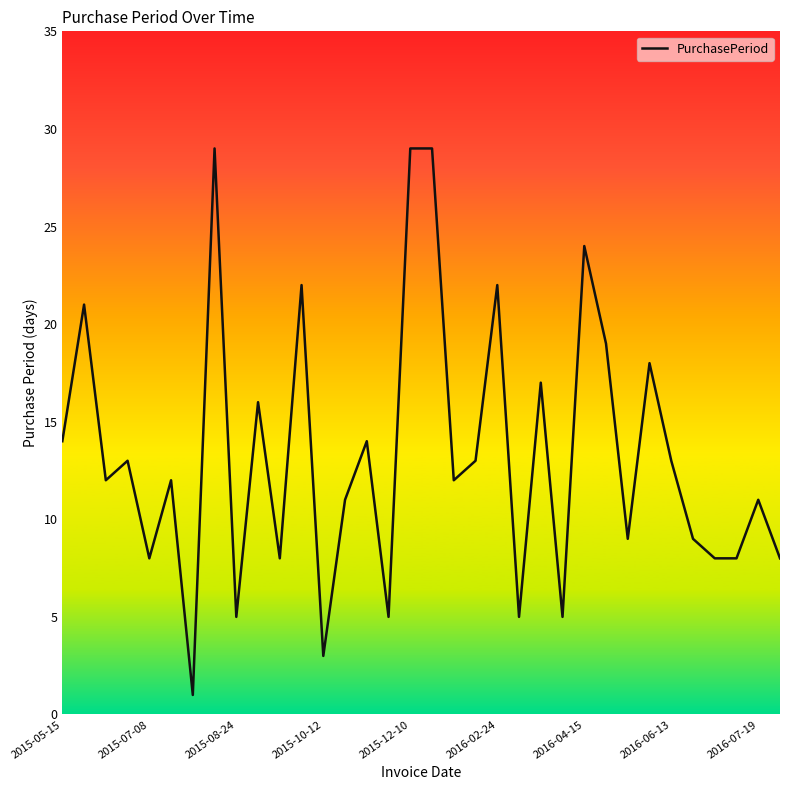

What is the maximum value shown in the chart?

29